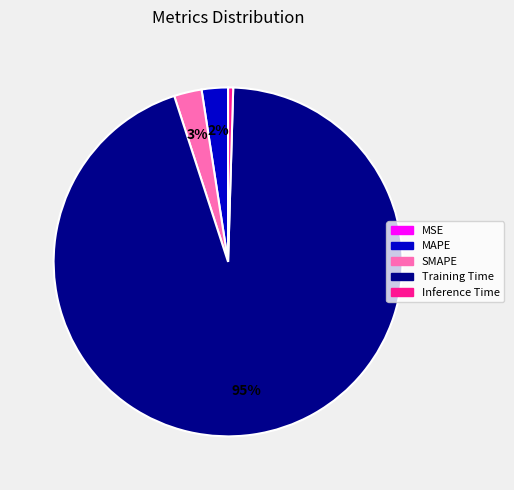

Which category has the biggest portion of the pie?

Training Time